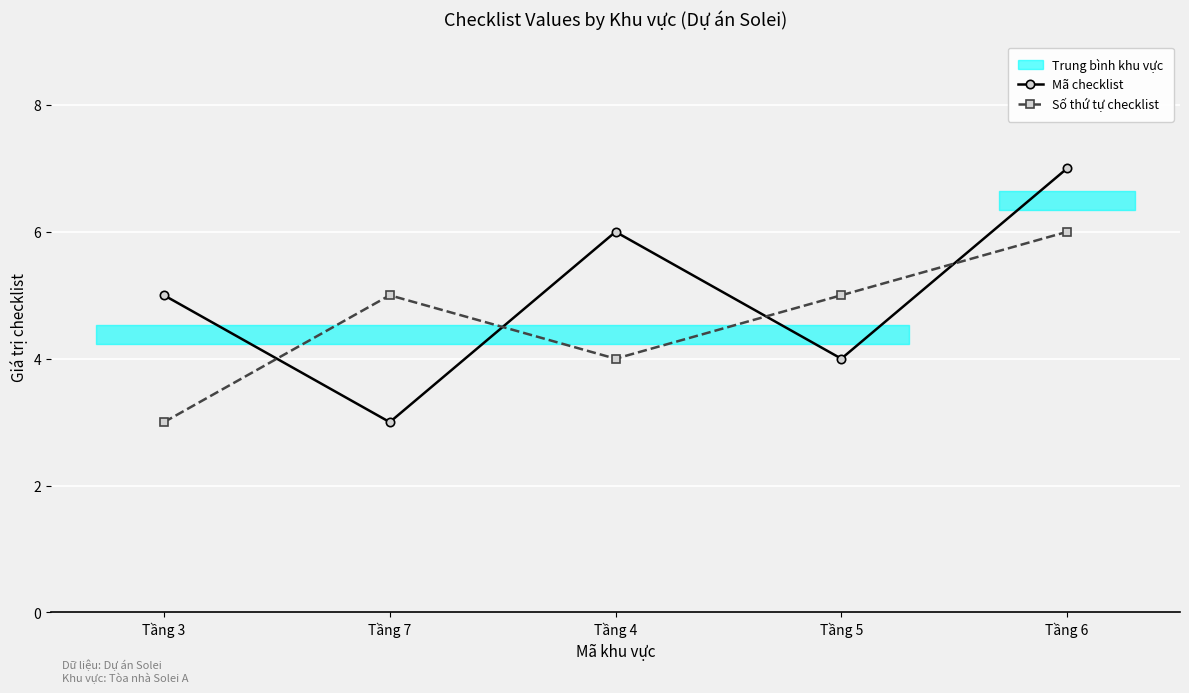

How many lines are shown in the chart?

2